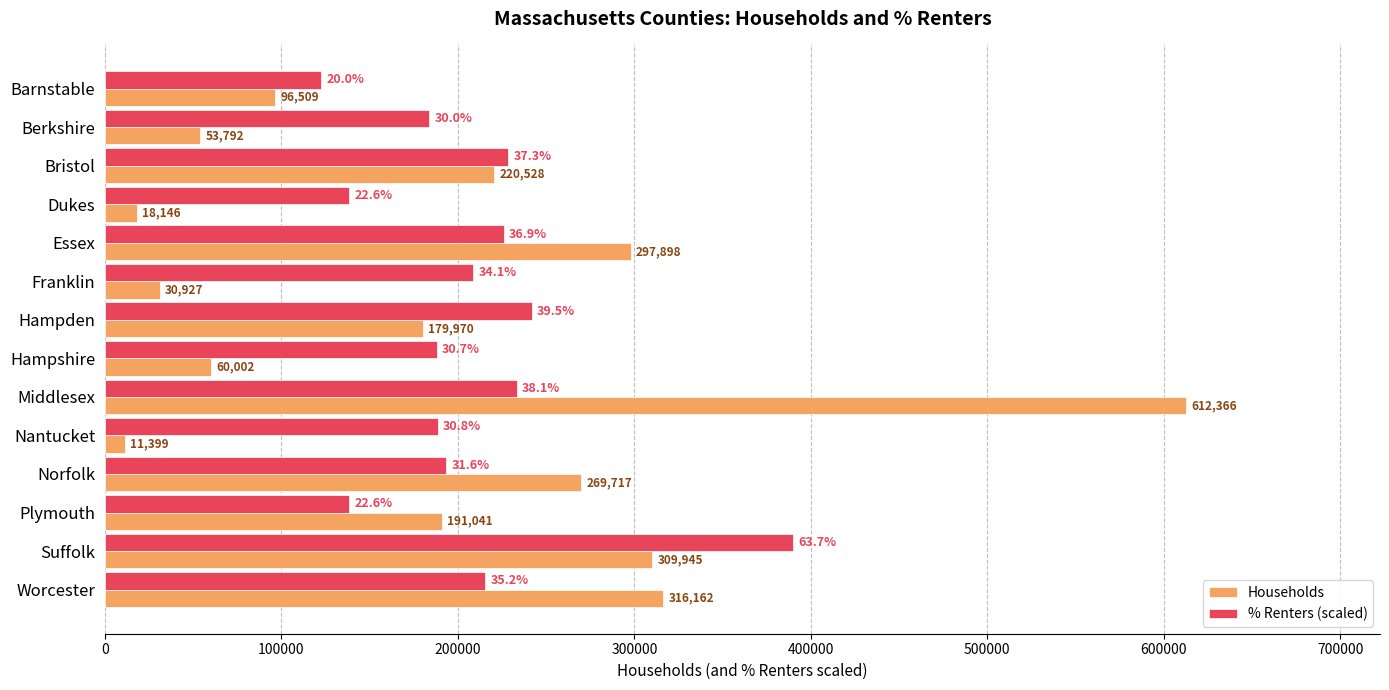

True or false: % Renters (scaled) has a value of 138394.7 at Plymouth.

True